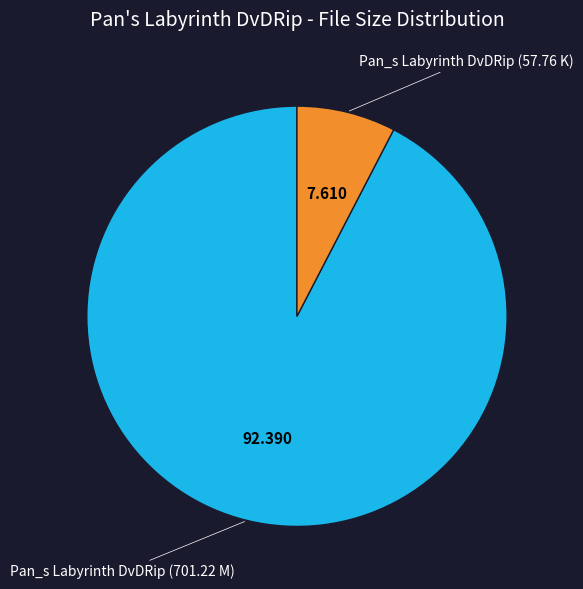

The Pan_s Labyrinth DvDRip (57.76 K) slice represents 8% of the pie. True or false?

True